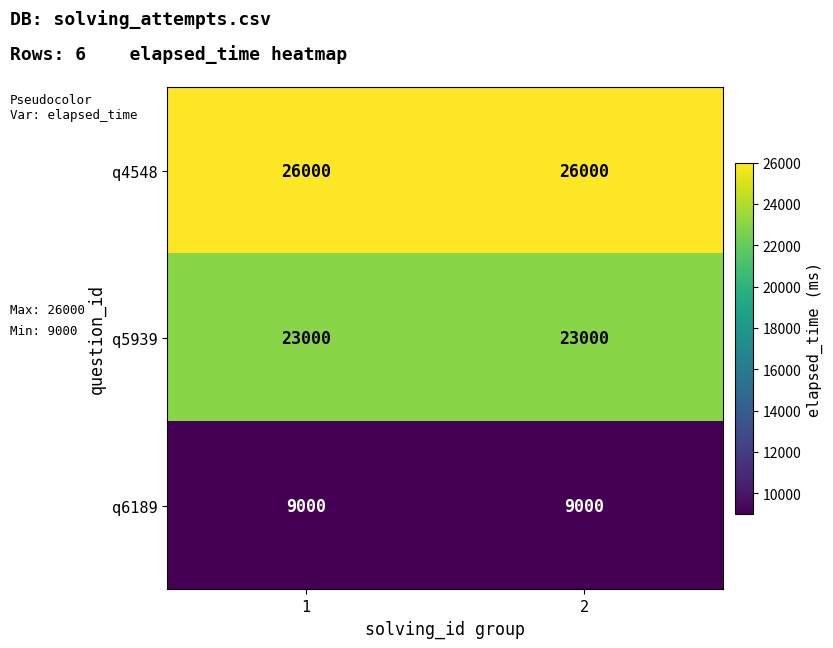

What is the approximate value of q6189 at 1?

9000